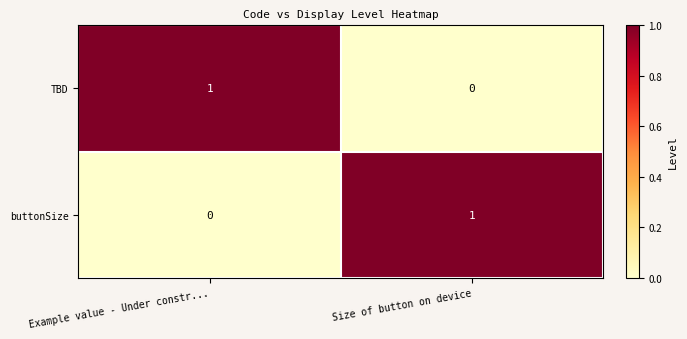

At which label is buttonSize closest to 0?

Example value - Under constr...